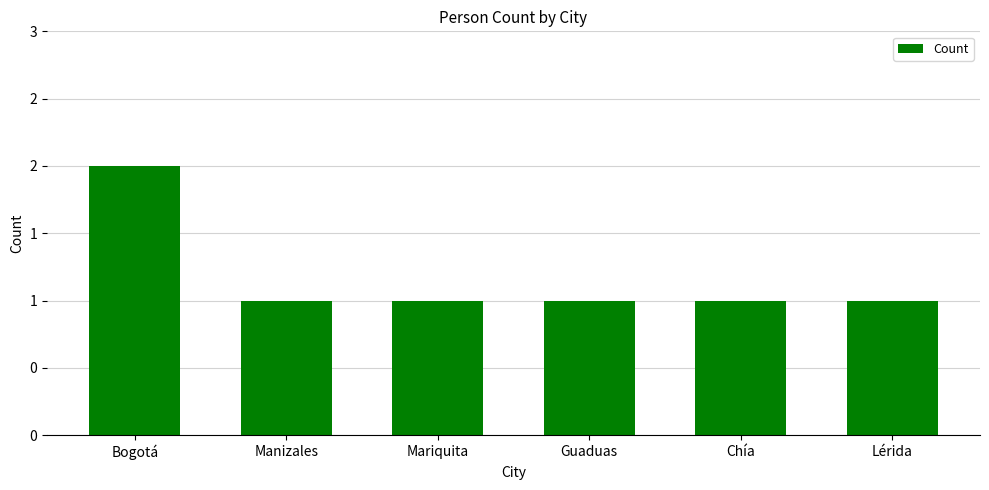

Does the chart contain stacked bars?

No